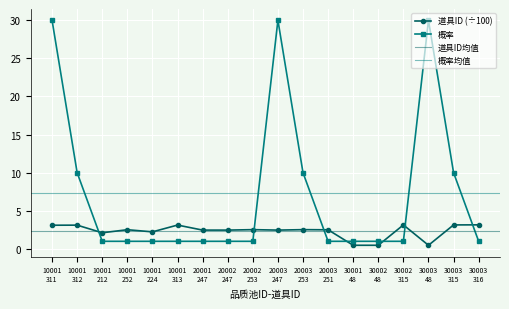

True or false: 道具ID has more than 0 interior local peaks.

True